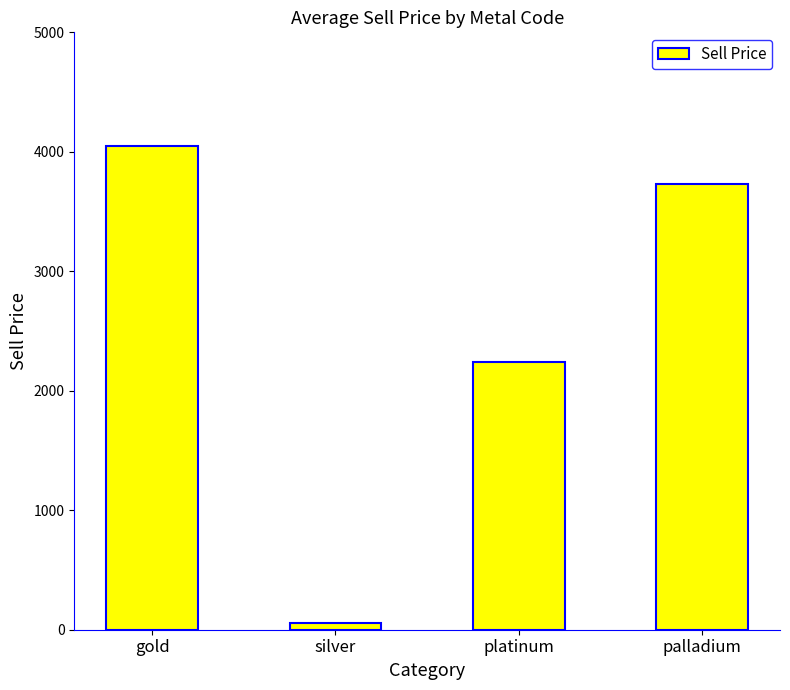

How many data points are less than 3727?

2